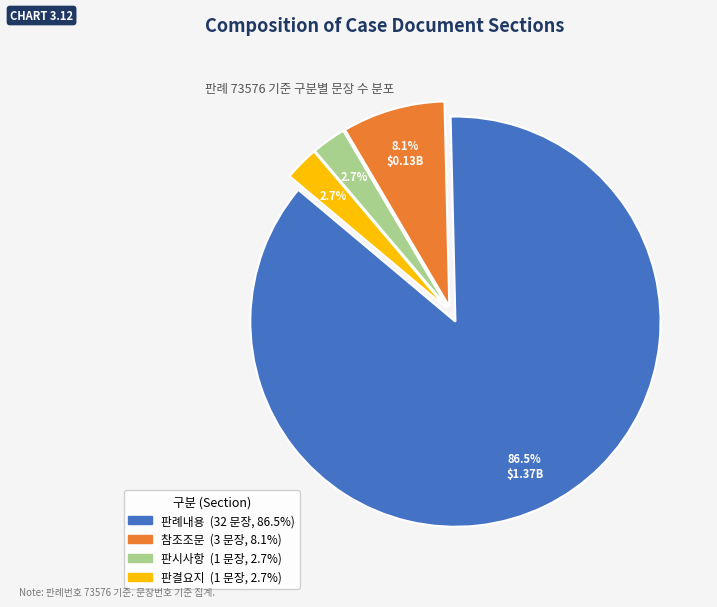

What portion of the pie excludes 참조조문?

91.9%